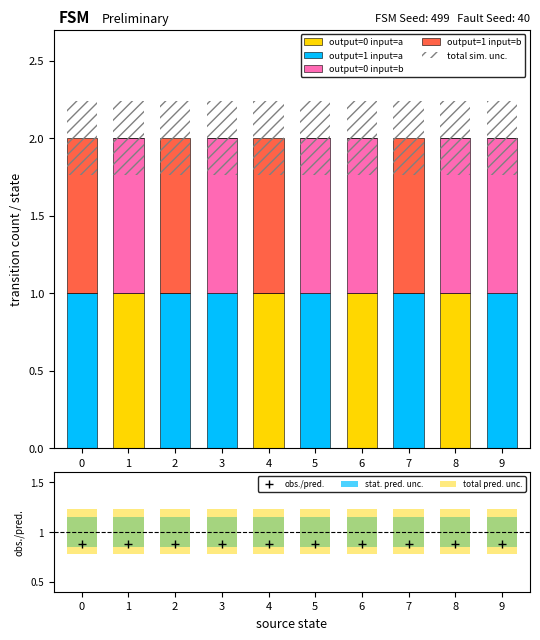

How many values in output=0 input=b are above zero?

6